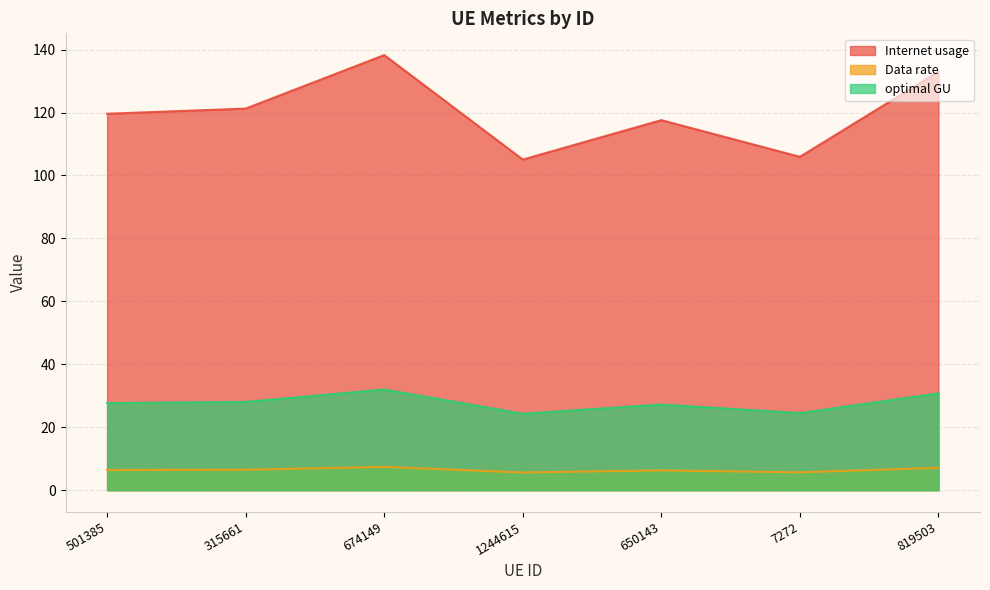

True or false: Data rate has more than 0 interior local peaks.

True